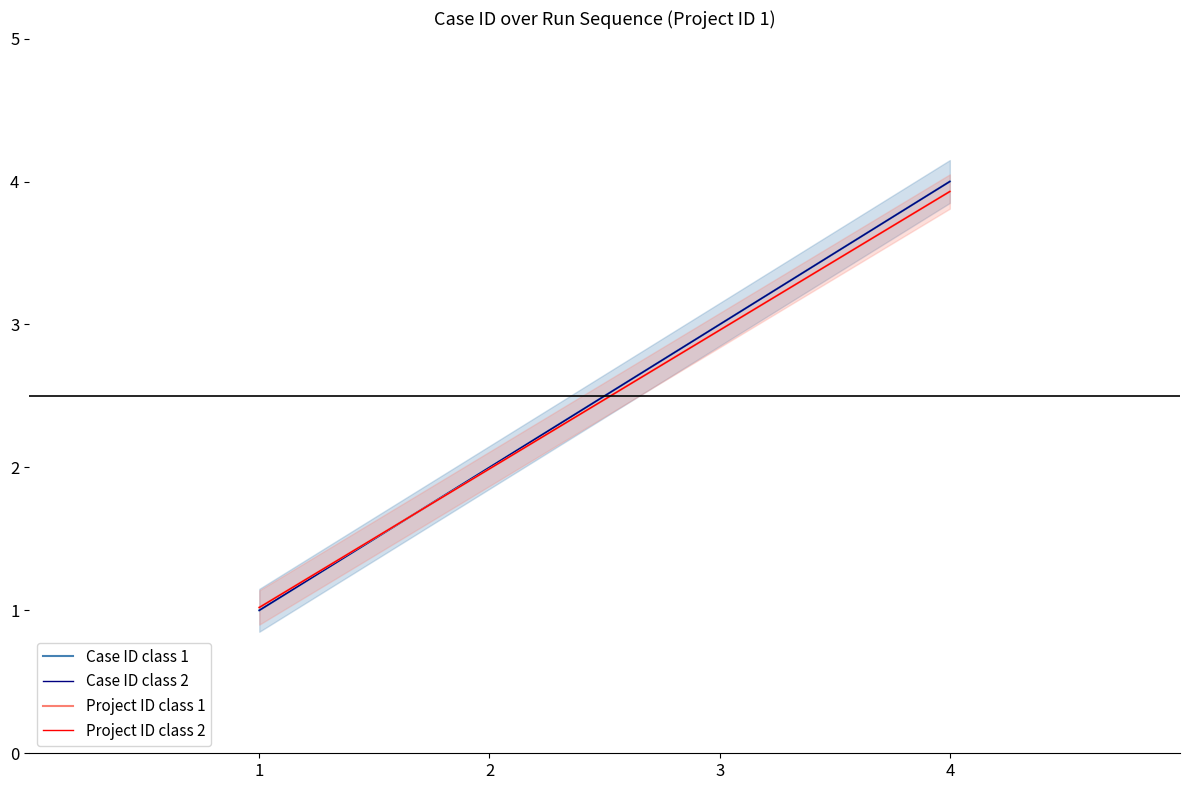

How many lines are shown in the chart?

4